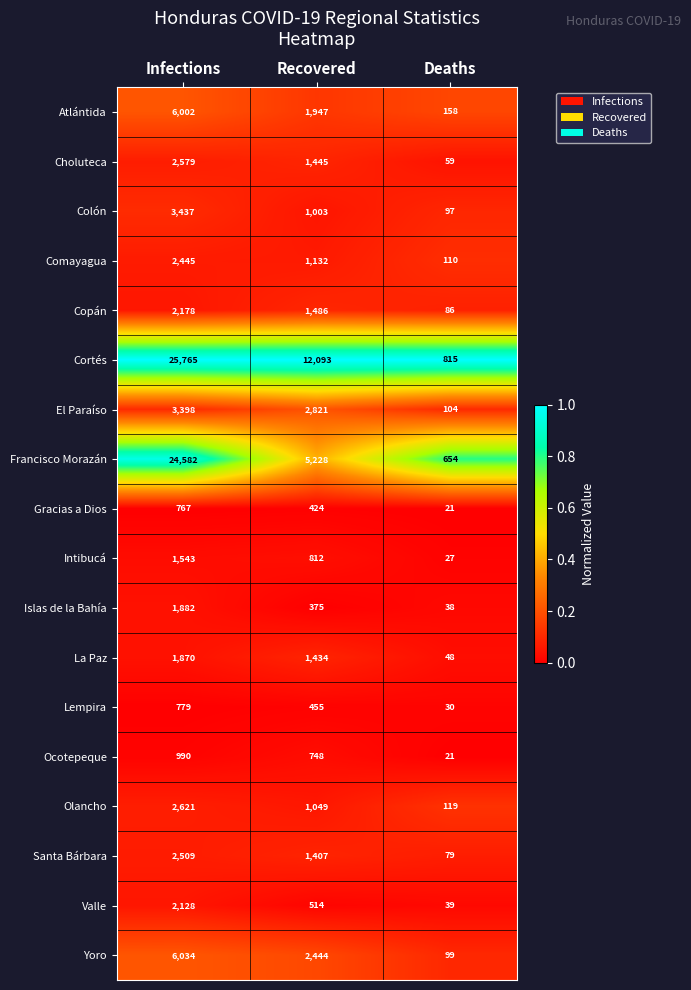

Is it true that El Paraíso equals 3398 at Infections?

True